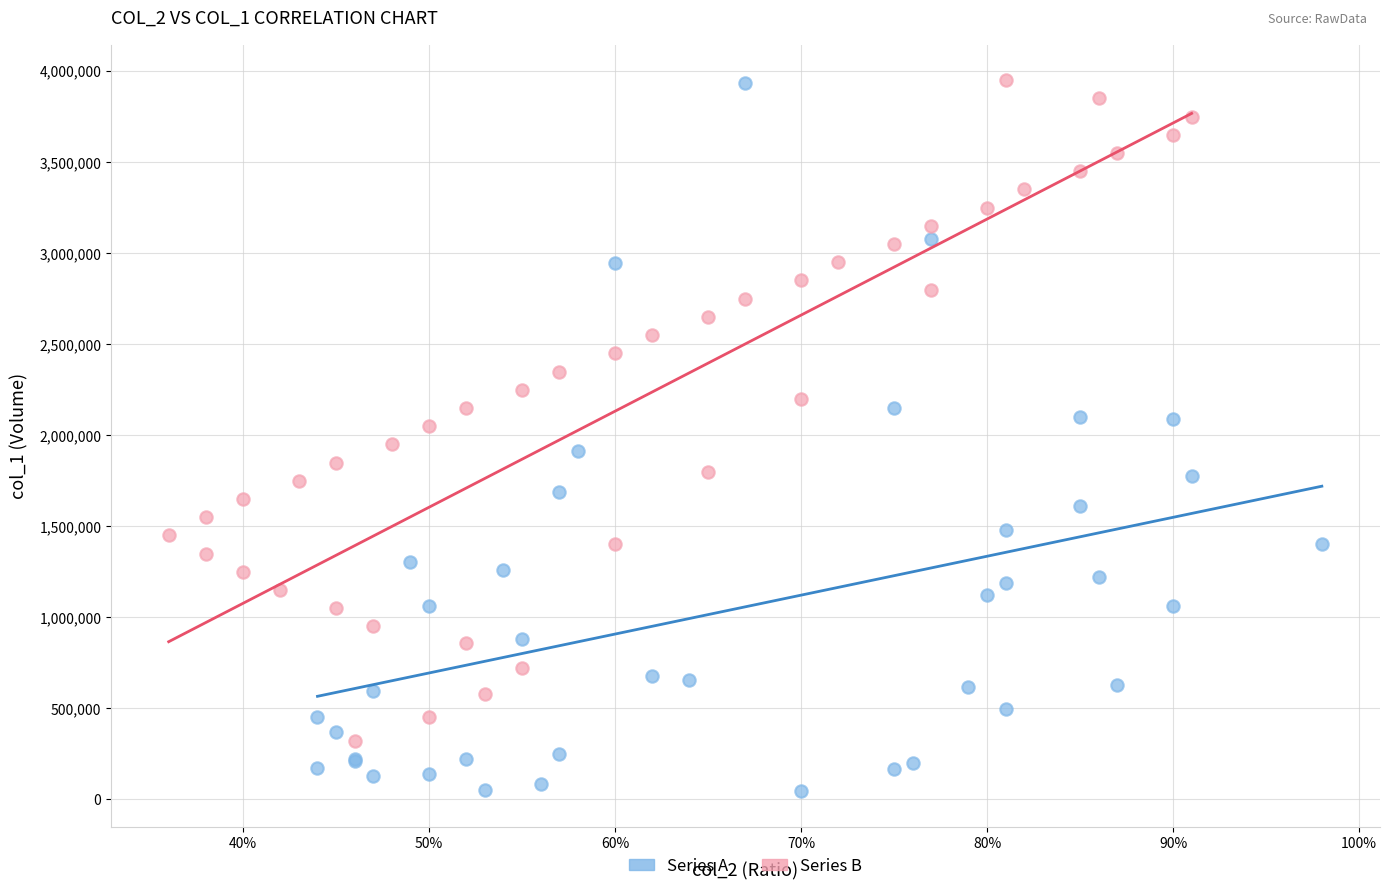

Which series has the largest Y range (max minus min)?

Series A